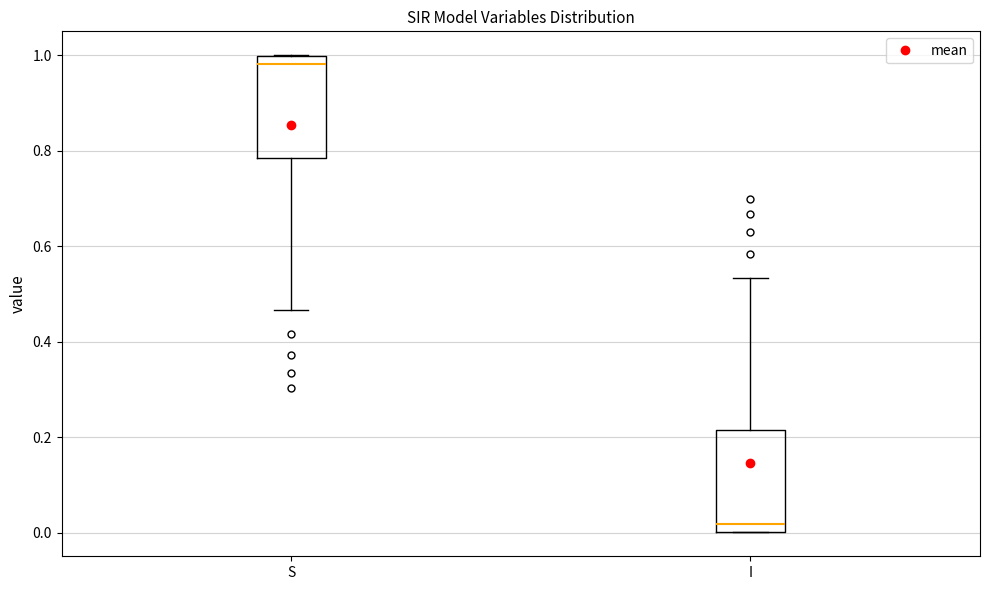

Reading left to right, read every box against the y-axis: the position of its median line, the range the box covers, and the ends of its whiskers. The values are not printed on the chart, so give them approximately, as read against the axis.

S: median 0.98, box 0.78 to 1.00, whiskers 0.46 to 1.00
I: median 0.02, box 0.00 to 0.22, whiskers 0.00 to 0.54